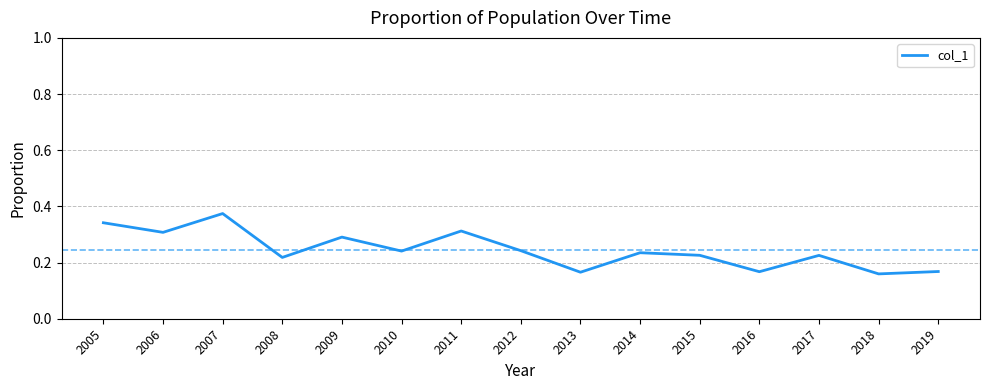

Which label corresponds to the largest value in the chart?

2007